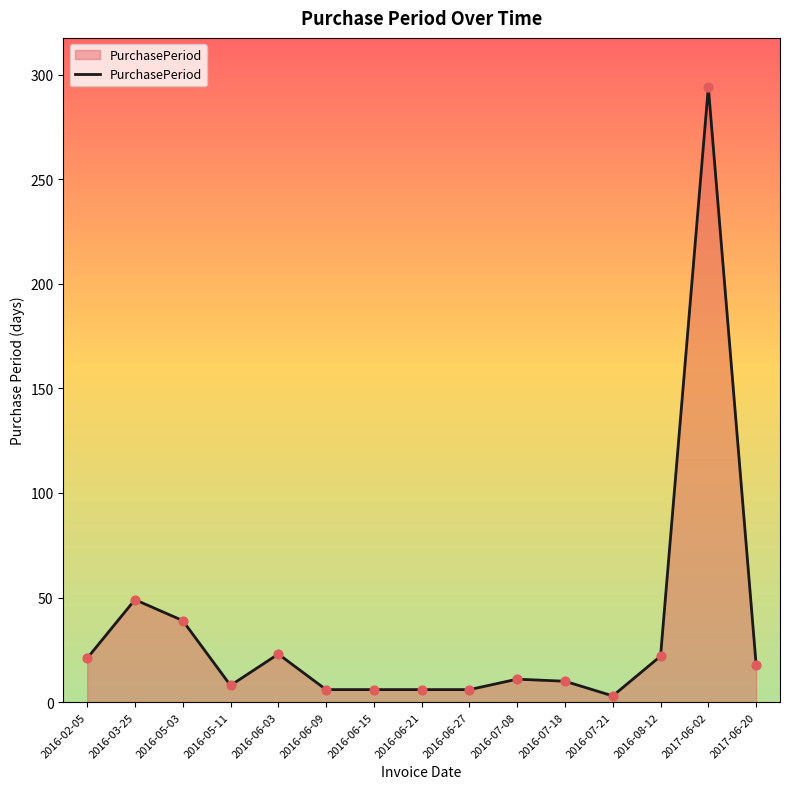

Approximately how many times larger is the value at 2016-05-03 compared to 2016-03-25?

0.8